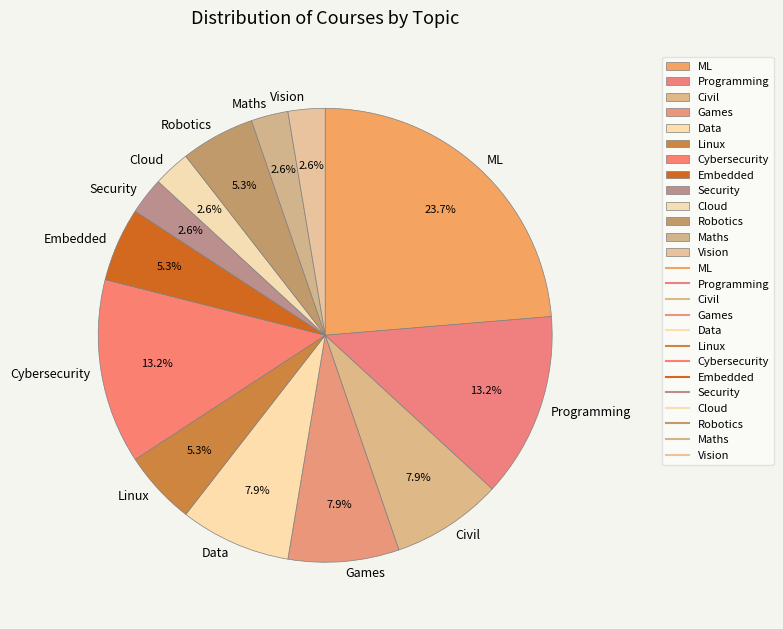

How much of the chart is everything except Cloud?

97.4%